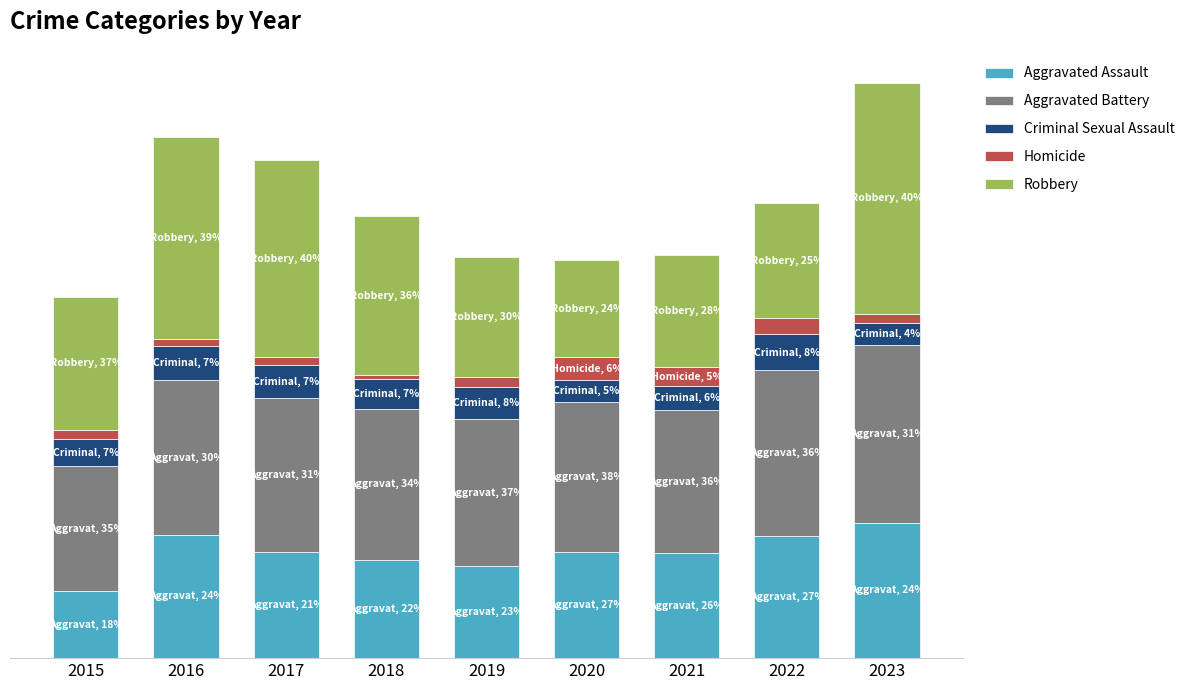

Rank the series by their maximum value, from highest to lowest.

Robbery, Aggravated Battery, Aggravated Assault, Criminal Sexual Assault, Homicide